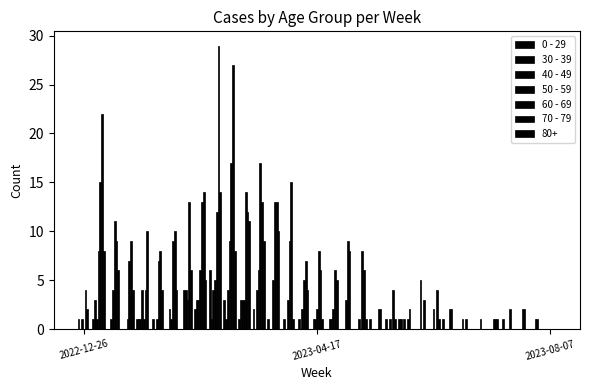

What is the value of the 40 - 49 bar at the 20th from the left?

1